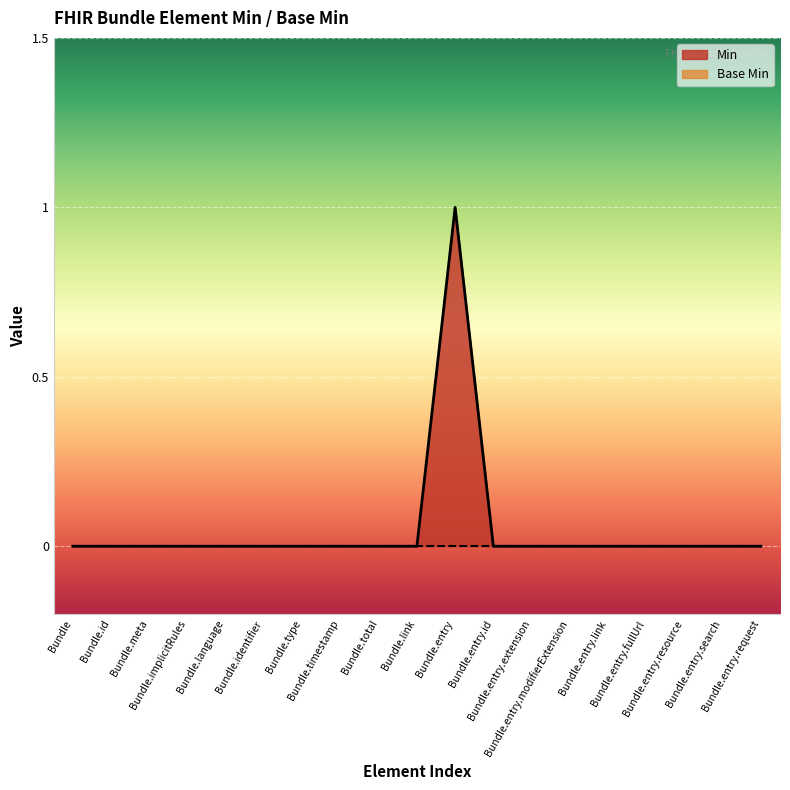

Rank the categories by value from highest to lowest.

Bundle.entry, Bundle, Bundle.id, Bundle.meta, Bundle.implicitRules, Bundle.language, Bundle.identifier, Bundle.type, Bundle.timestamp, Bundle.total, Bundle.link, Bundle.entry.id, Bundle.entry.extension, Bundle.entry.modifierExtension, Bundle.entry.link, Bundle.entry.fullUrl, Bundle.entry.resource, Bundle.entry.search, Bundle.entry.request